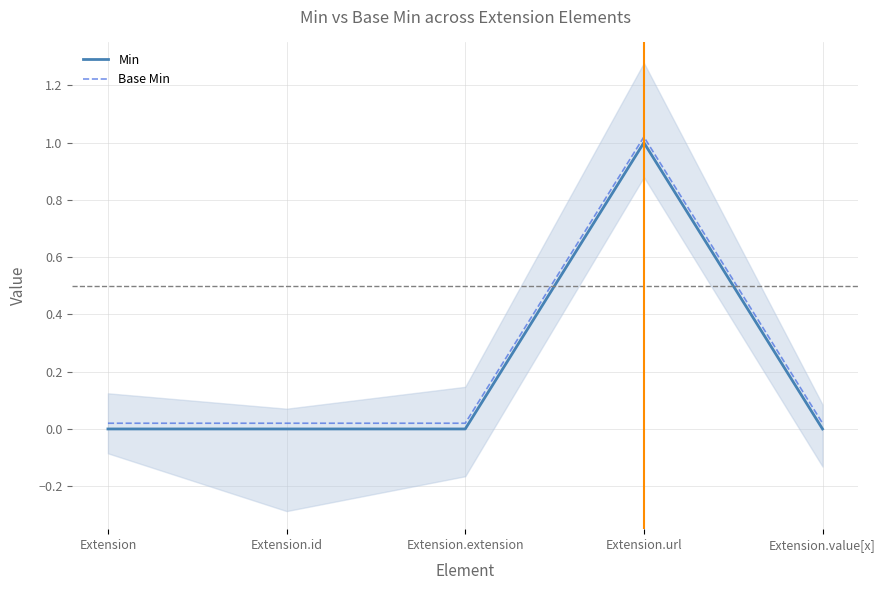

True or false: Base Min has a value of 0.0 at Extension.value[x].

False